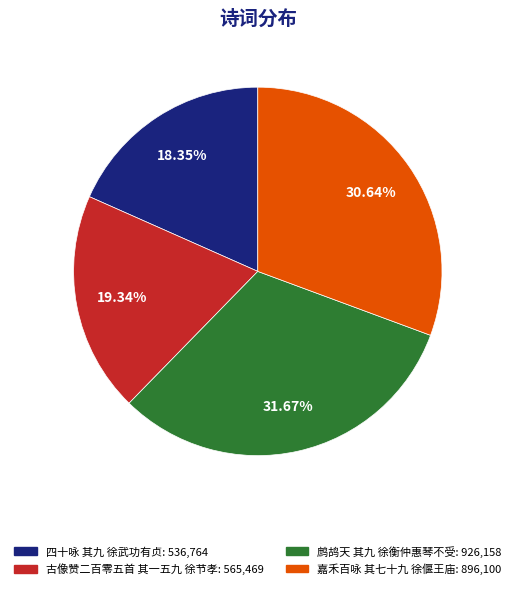

Count the number of slices in the pie.

4